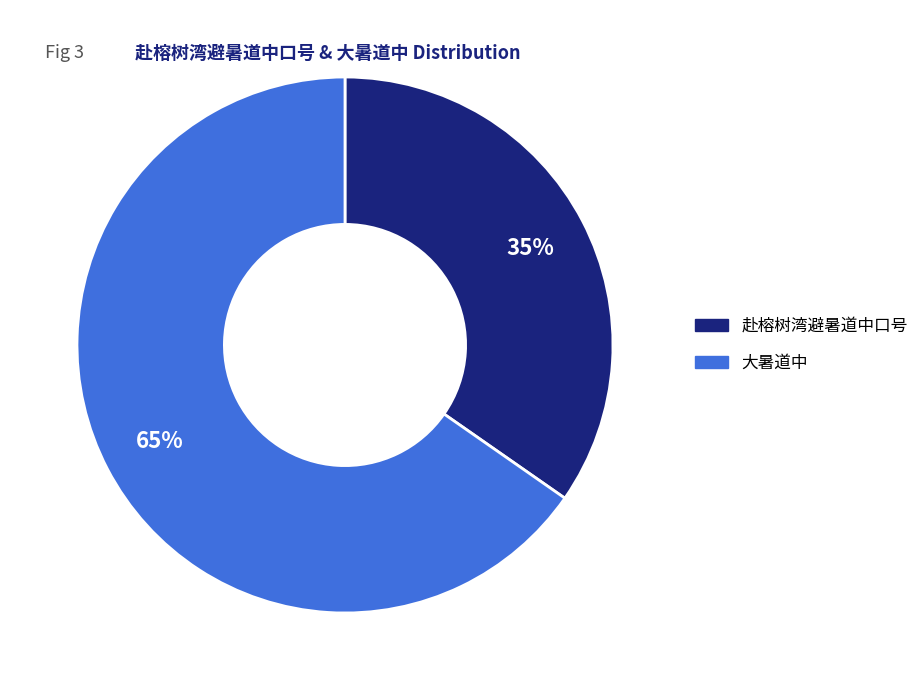

Is 大暑道中 the majority of the pie?

Yes